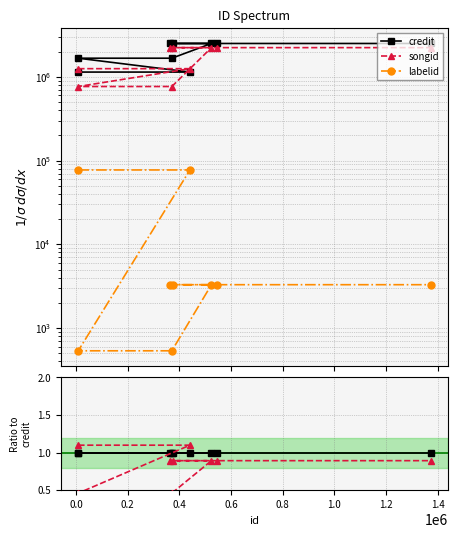

Is this an area chart (filled region under the line)?

No